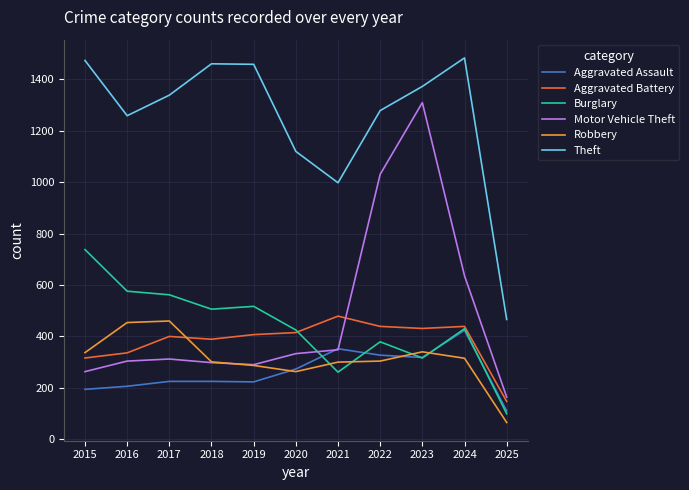

What is the spread (max minus min) of values at 2020?

857